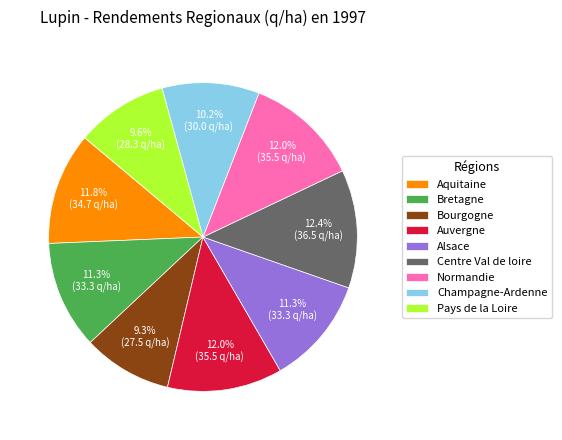

Which has a higher value, Pays de la Loire or Alsace?

Alsace